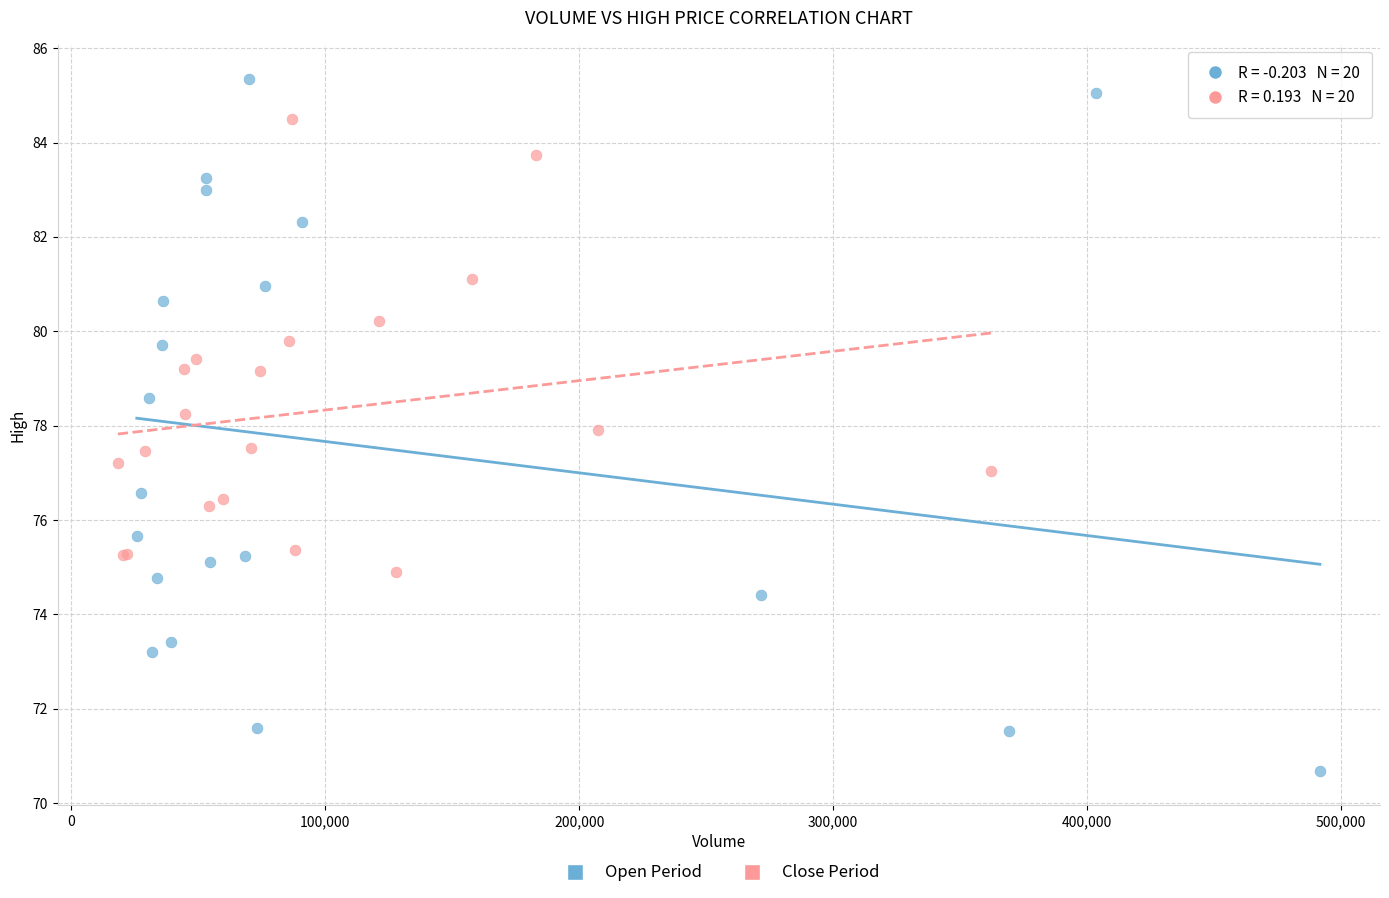

Which series has the widest spread of Y values?

Open Period